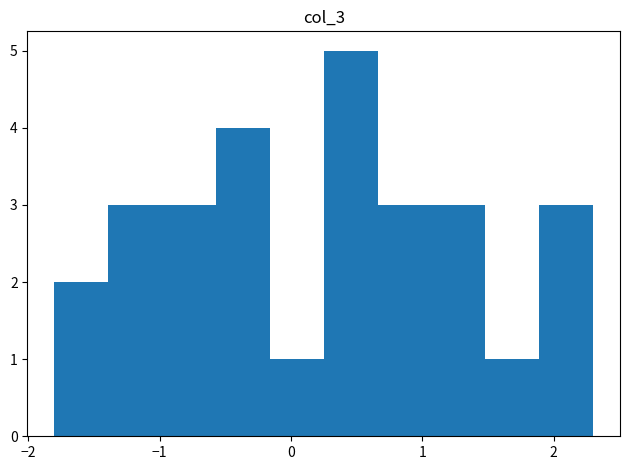

Reading left to right, transcribe this chart: for each bar, give the range it covers on the x-axis and its height. Neither the bar edges nor the heights are printed on the chart, so give them approximately, as read against the axes.

-1.80 to -1.39: 2
-1.39 to -0.98: 3
-0.98 to -0.57: 3
-0.57 to -0.16: 4
-0.16 to 0.25: 1
0.25 to 0.66: 5
0.66 to 1.07: 3
1.07 to 1.48: 3
1.48 to 1.89: 1
1.89 to 2.30: 3